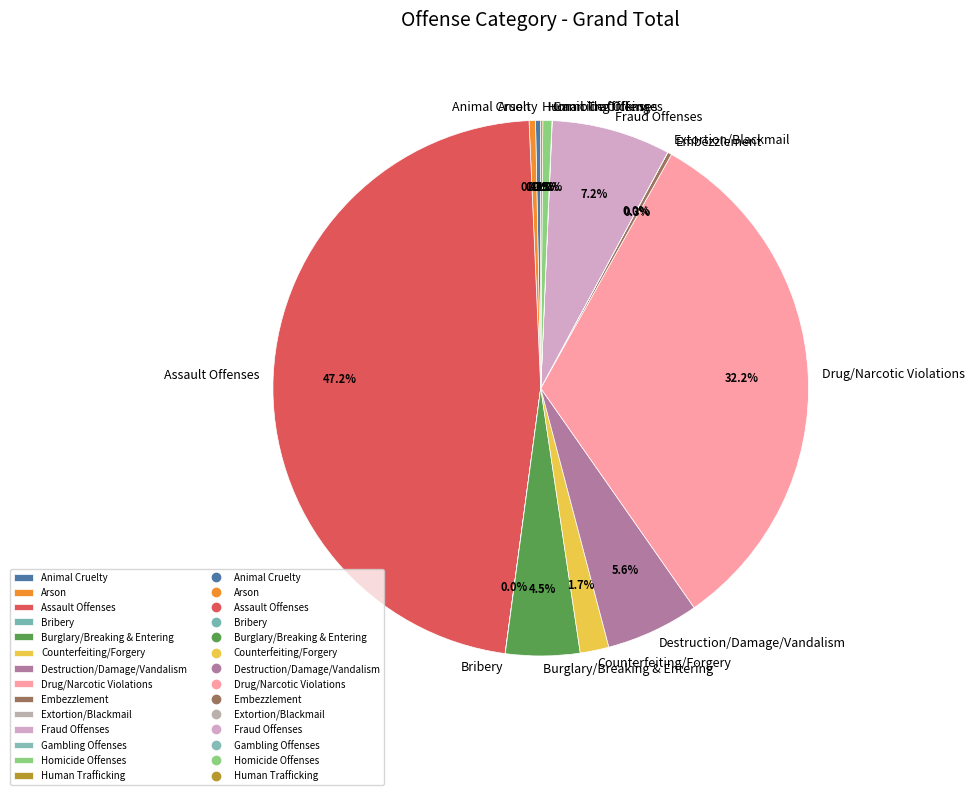

What percentage do Animal Cruelty and Drug/Narcotic Violations together represent?

32.5%